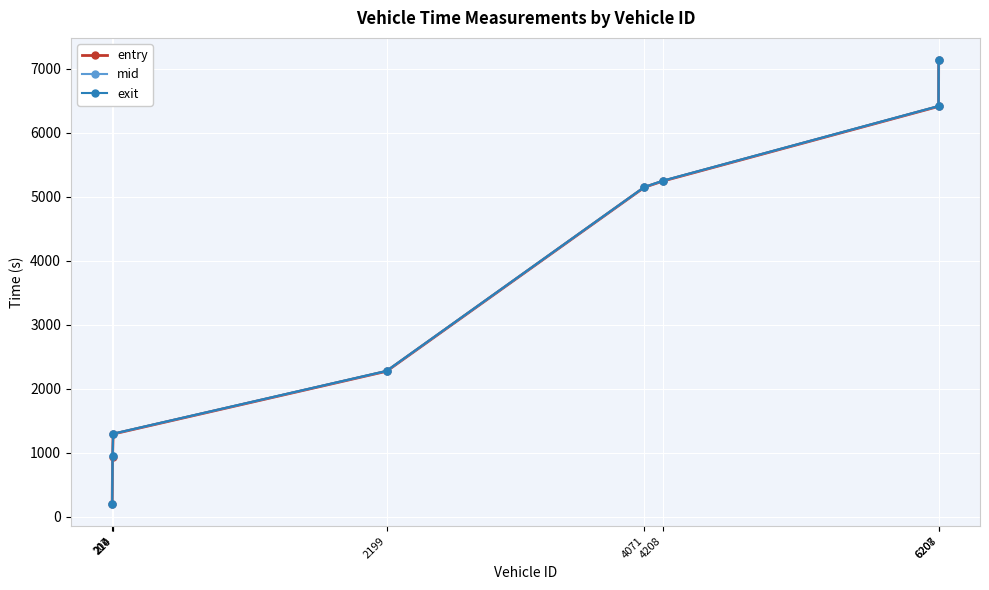

Between 6207 and 2199, which is larger?

6207